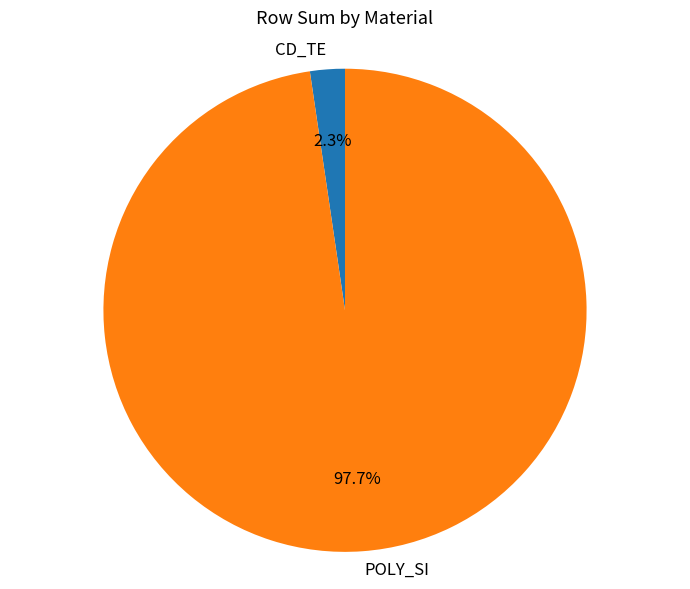

Does any single category account for the majority?

Yes